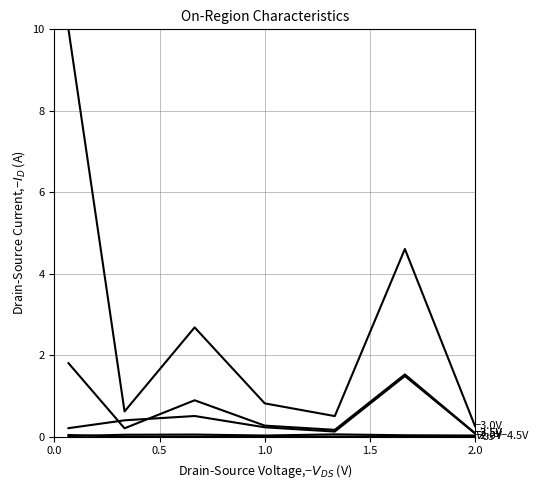

Does the chart have visible grid lines?

Yes